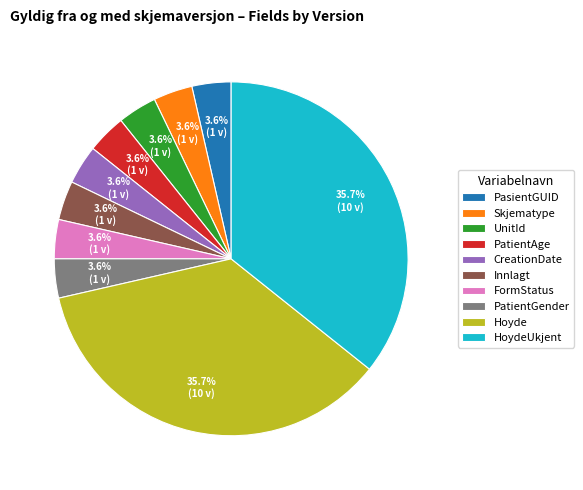

The Hoyde slice represents 36% of the pie. True or false?

True